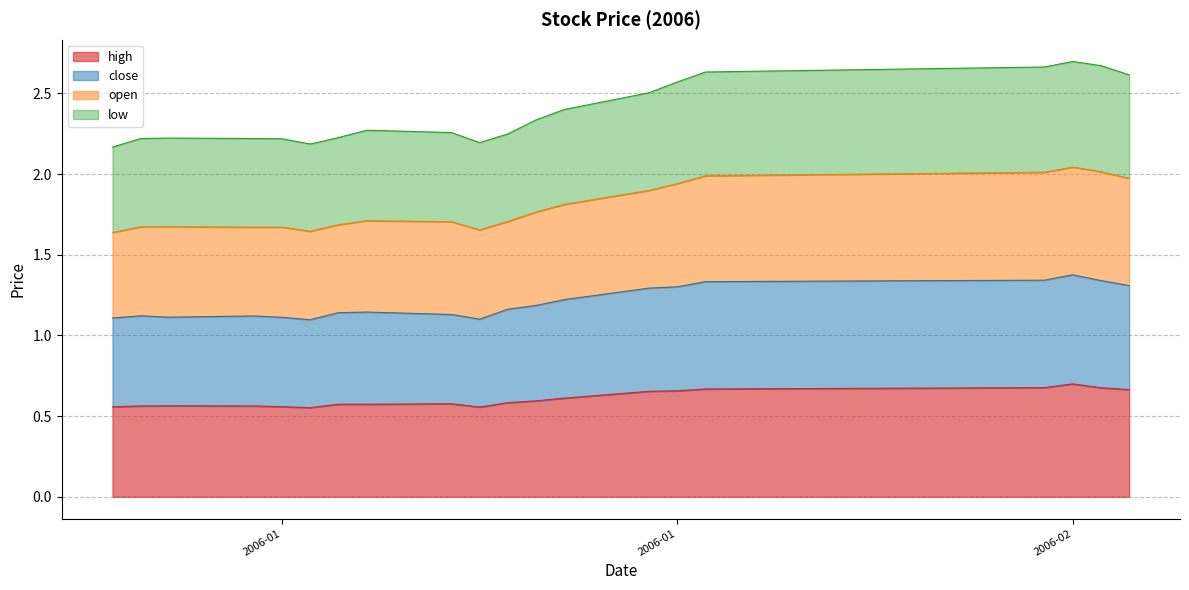

What is the highest value of the close series?

1.4